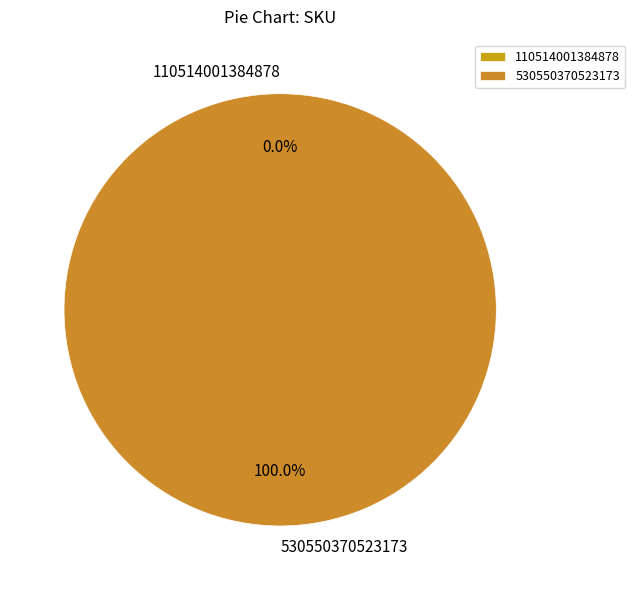

Rank the categories by value from lowest to highest.

110514001384878, 530550370523173